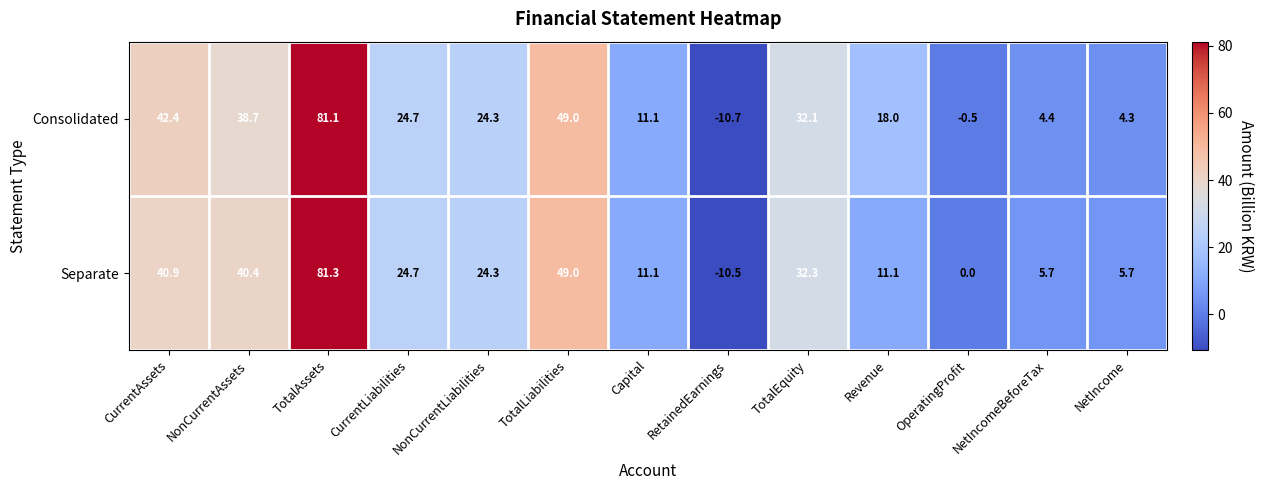

Which series changed the most between CurrentLiabilities and NetIncomeBeforeTax?

Consolidated